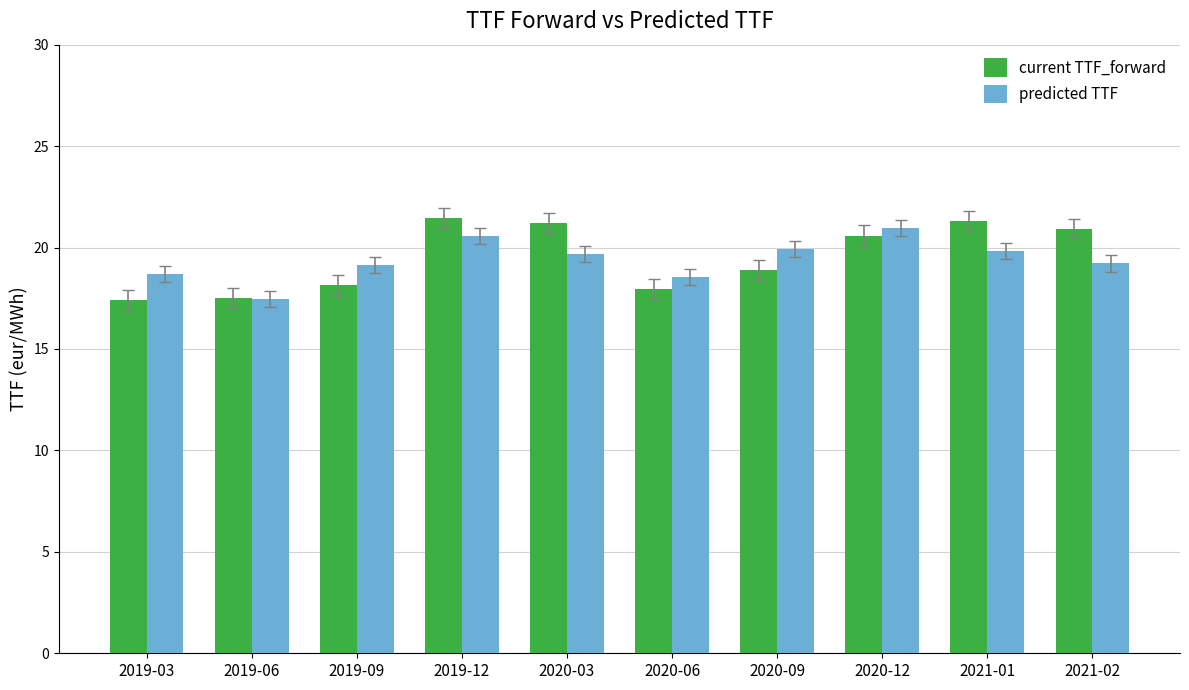

Which series has the widest spread of values?

current TTF_forward